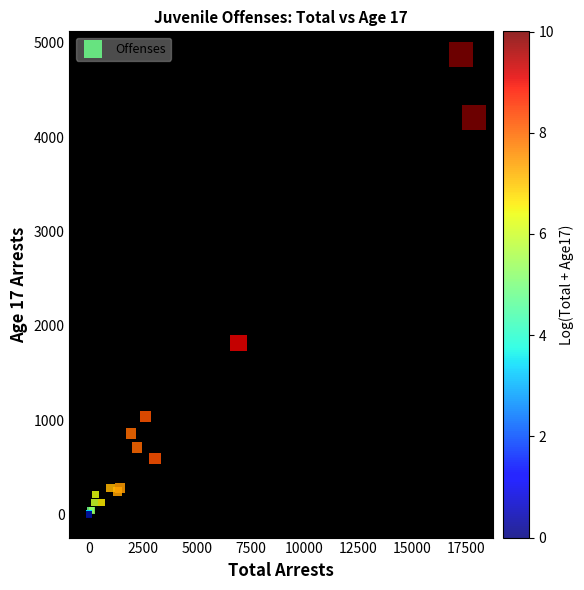

What Y value in the scatter plot is closest to 2439?

1822